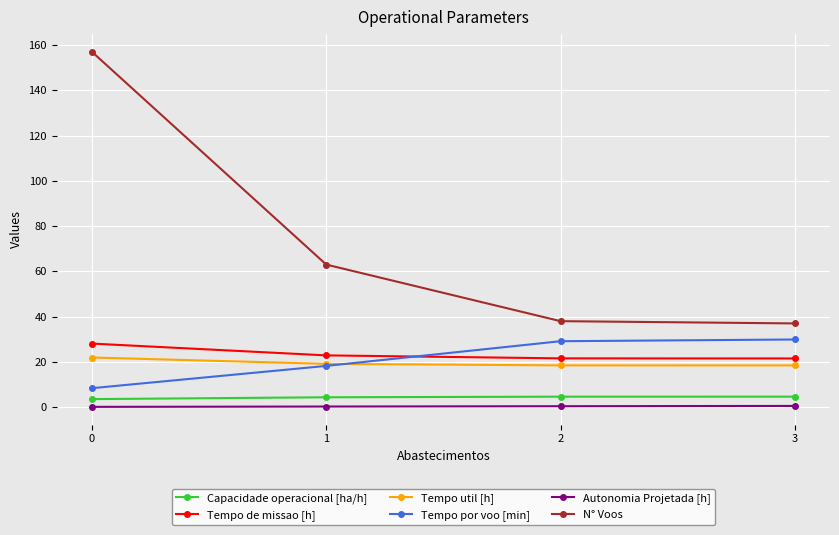

Which series has the largest total across all categories?

N° Voos